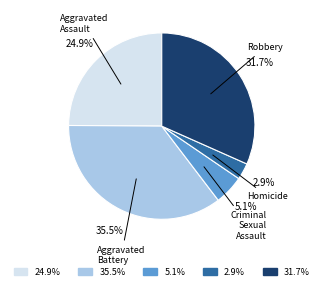

Is there a majority slice in this chart?

No